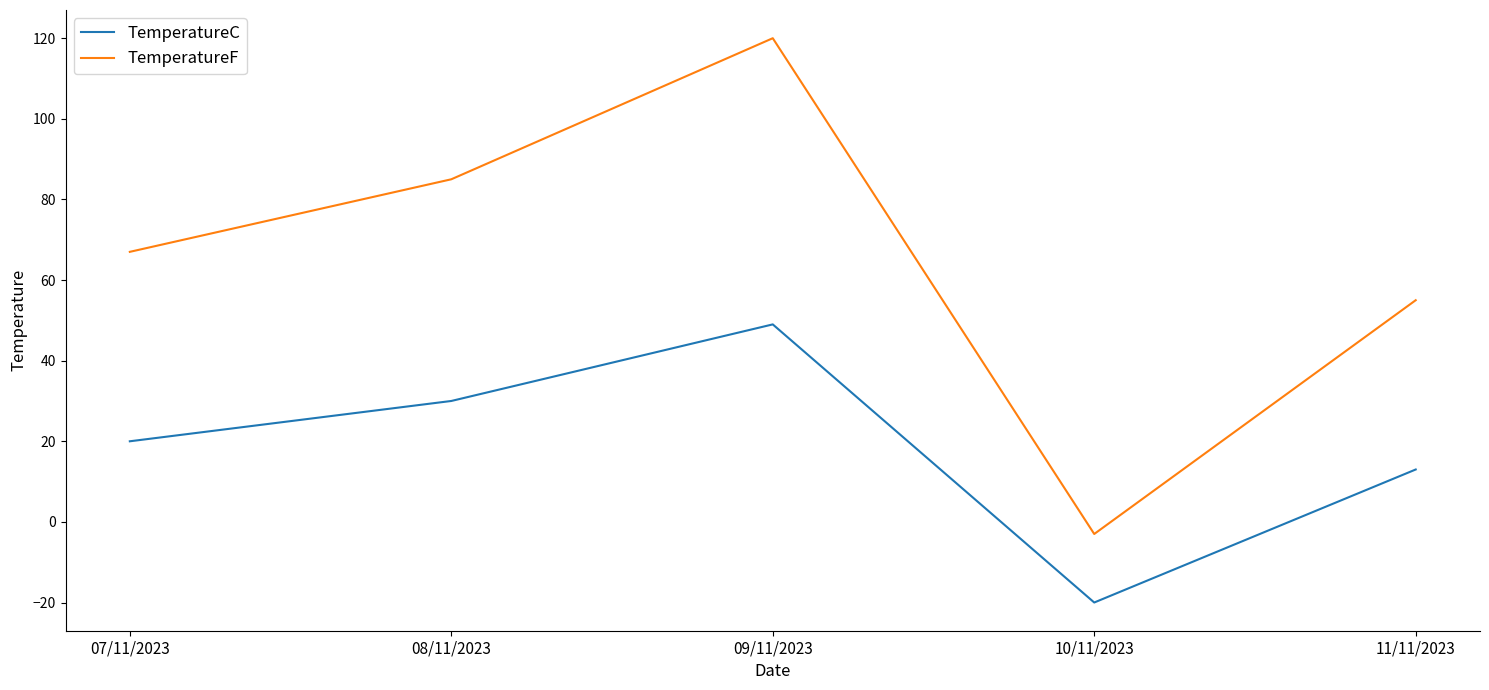

What is the smallest value displayed?

-20